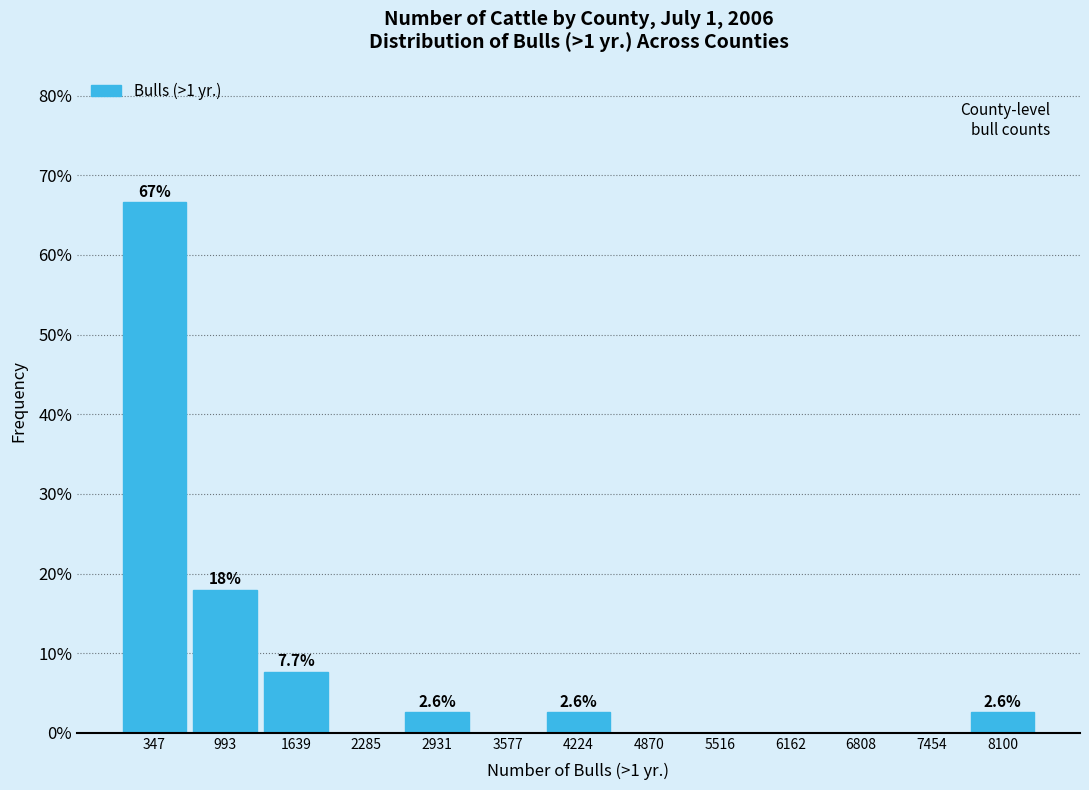

Over which range of the x-axis is the bar tallest?

0 to 700